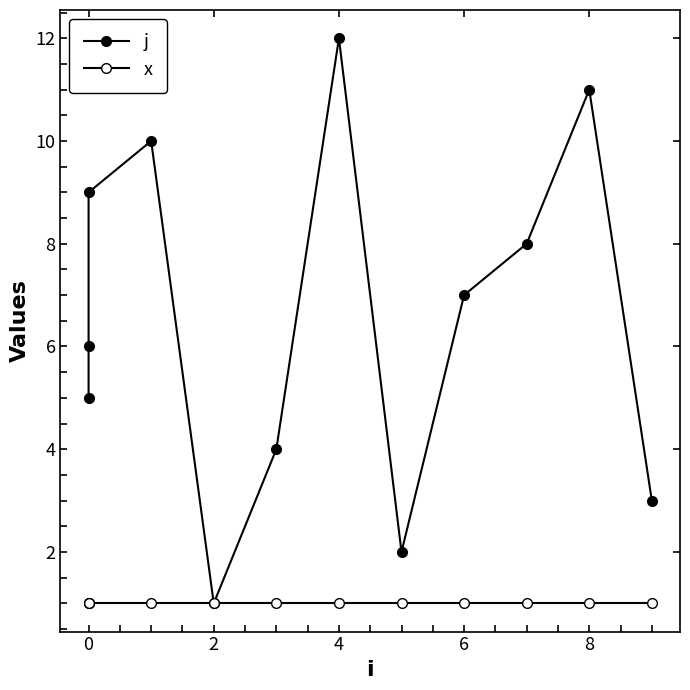

Which series has the largest range (max minus min)?

j